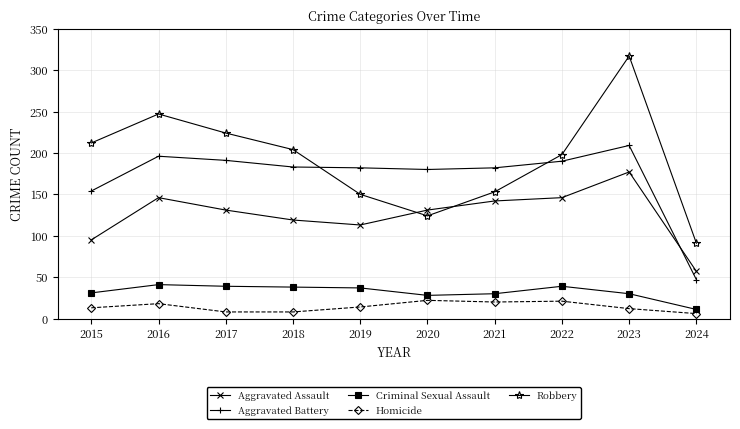

What is the maximum value for Criminal Sexual Assault?

41